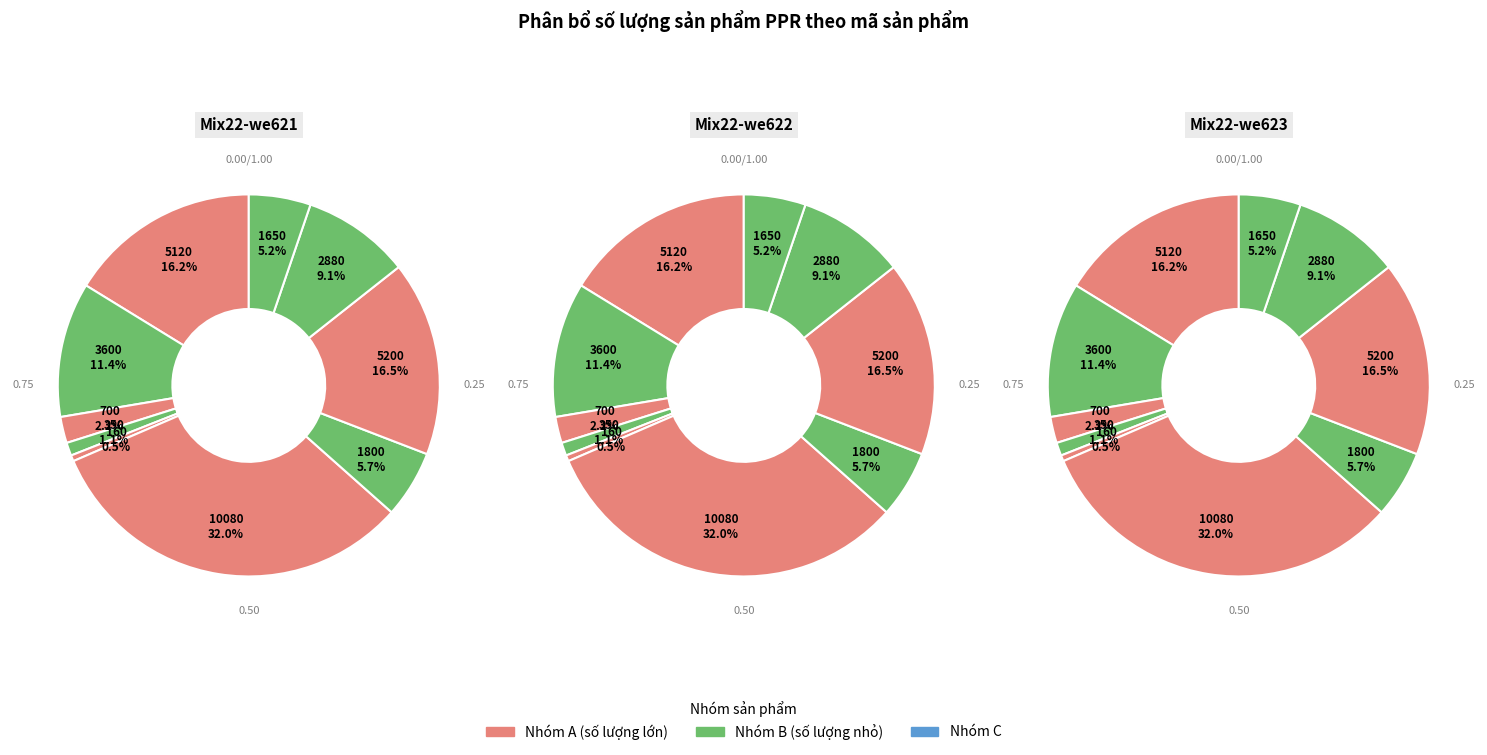

To the nearest percent, what is the average slice percentage?

10%